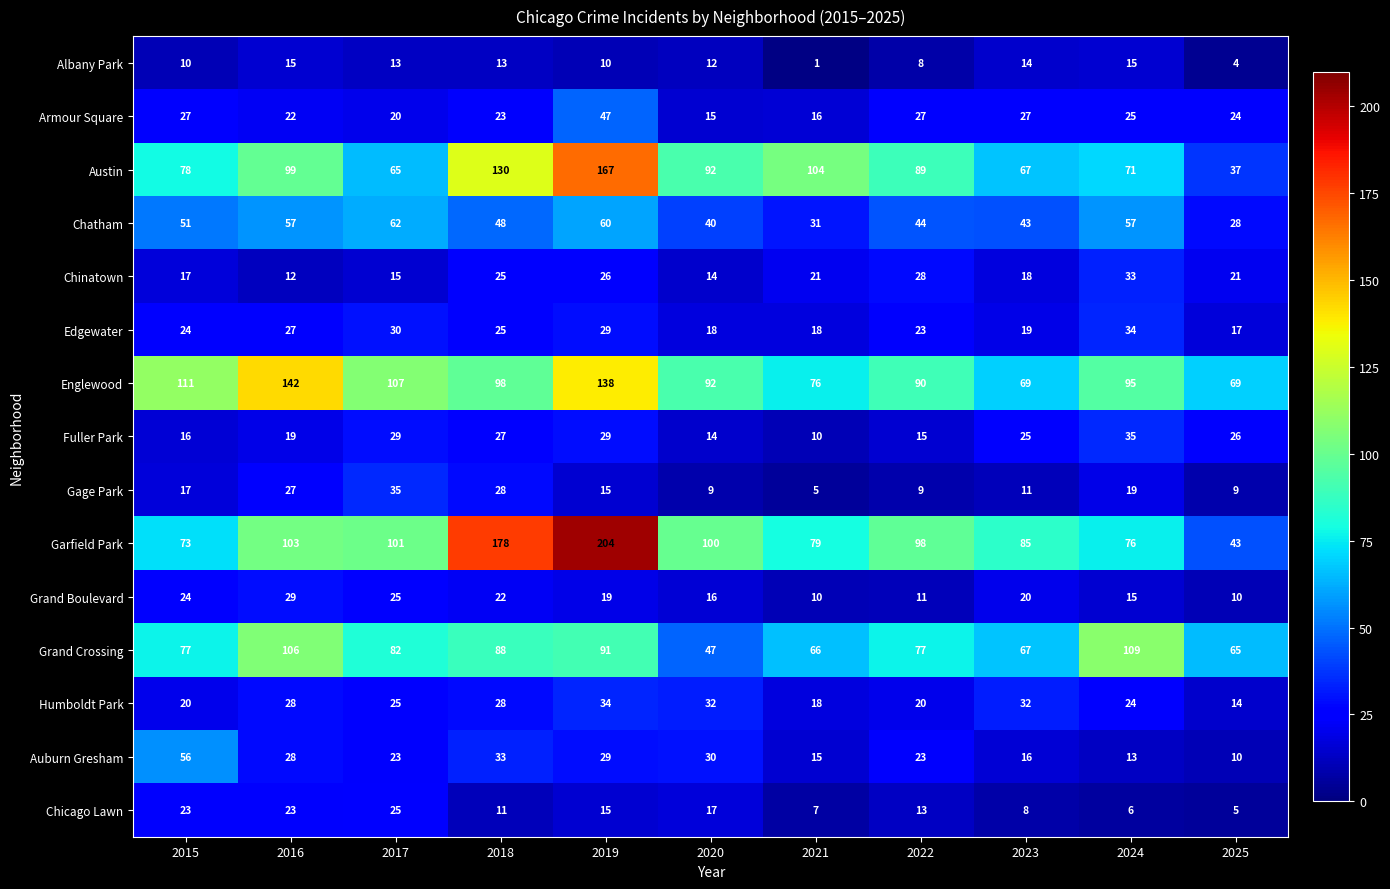

Which category has the highest value in the Garfield Park series?

2019